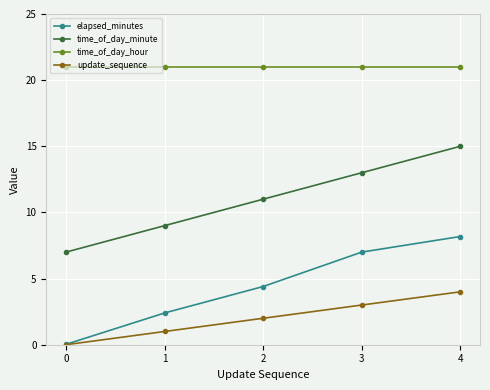

How many values in the update_sequence series are below 2?

2